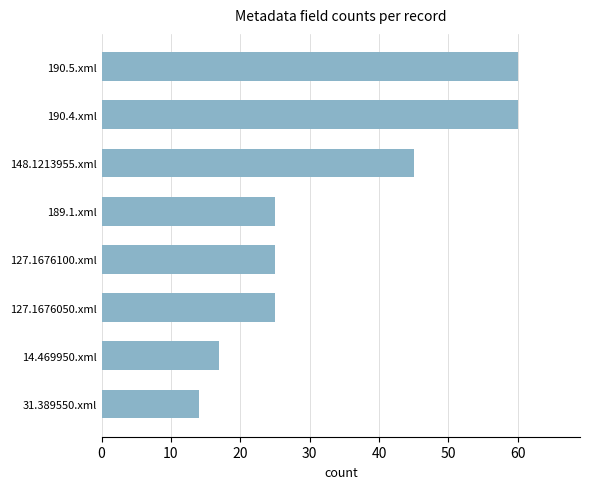

The chart shows a value of 14 at 31.389550.xml. True or false?

True